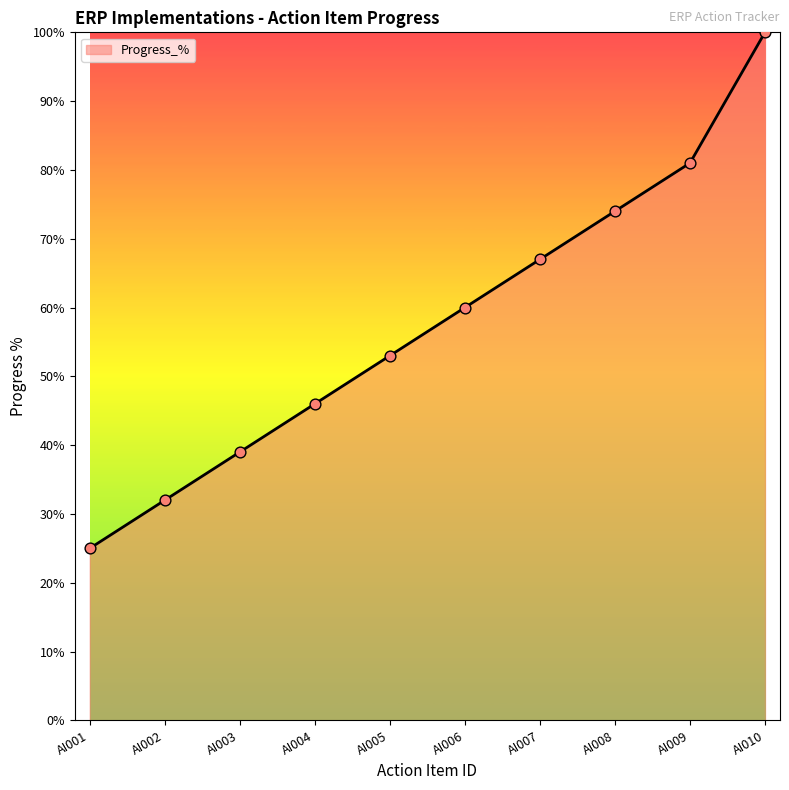

Approximately how many times larger is the value at AI007 compared to AI001?

2.7